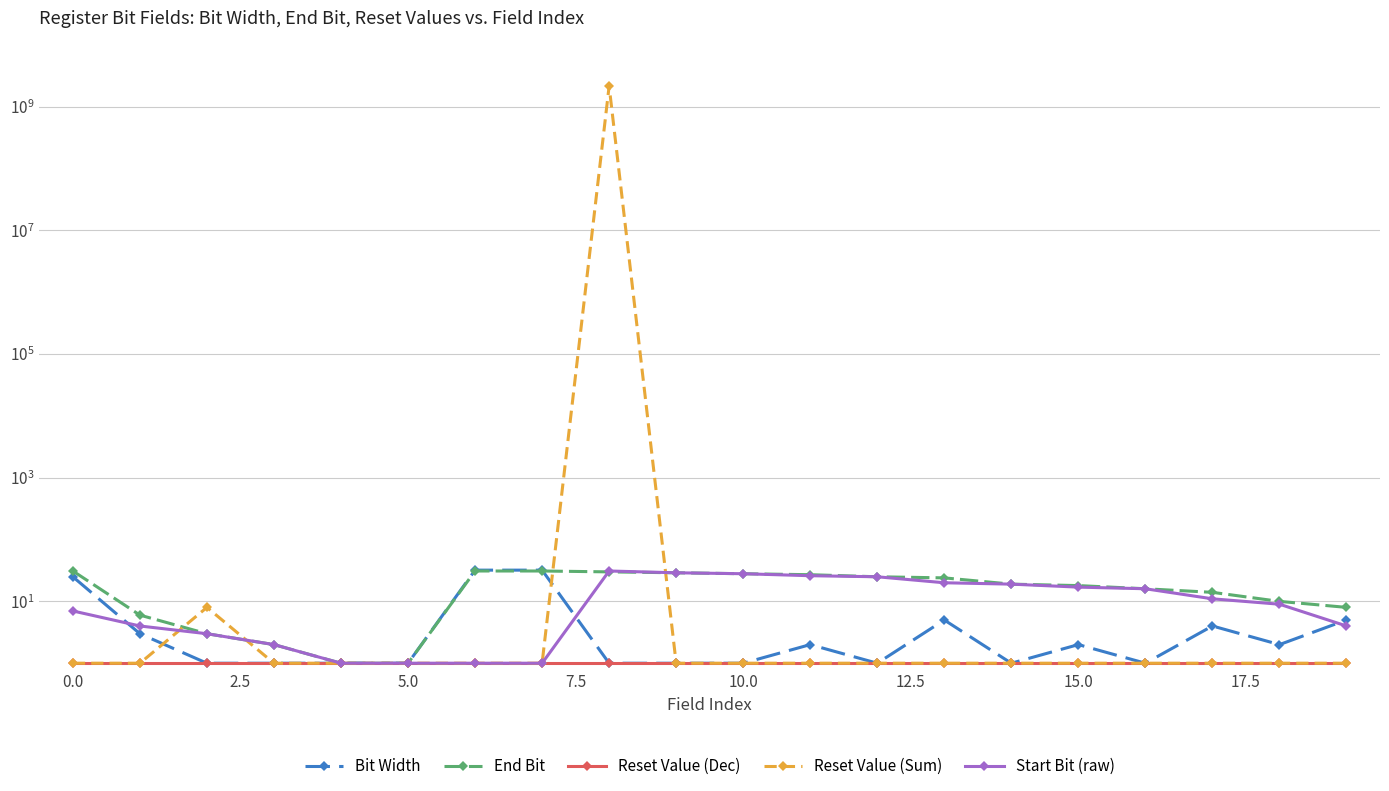

Does the chart have visible grid lines?

Yes